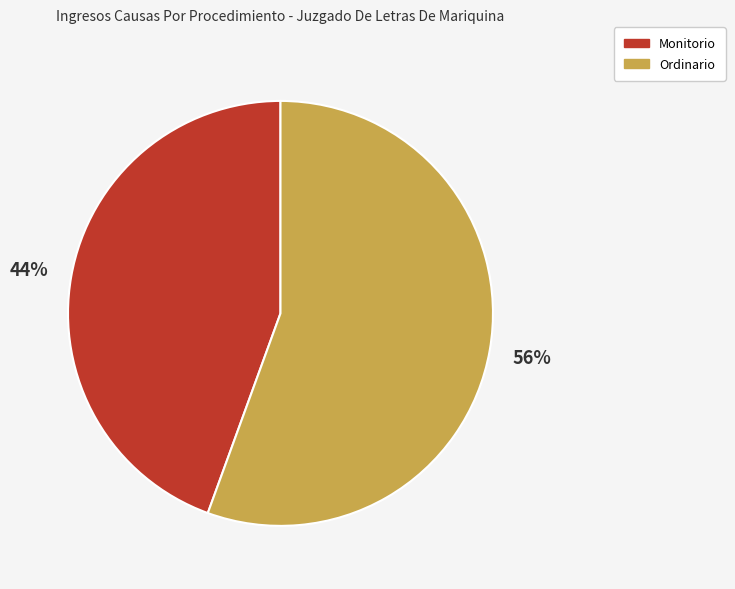

Do Monitorio and Ordinario together represent more than half of the pie?

Yes